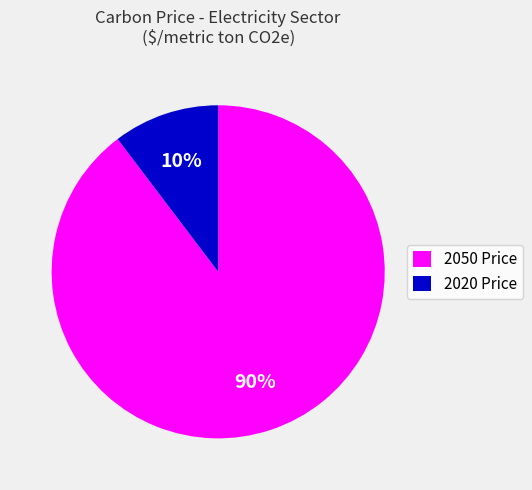

To the nearest percent, what is the average slice percentage?

50%